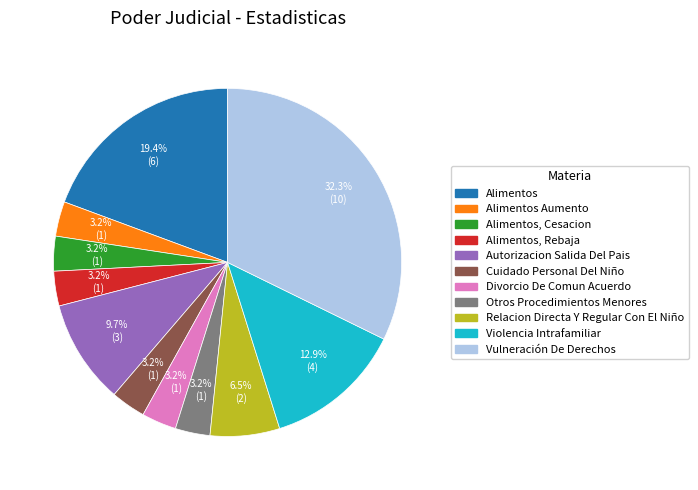

Does any single category account for the majority?

No